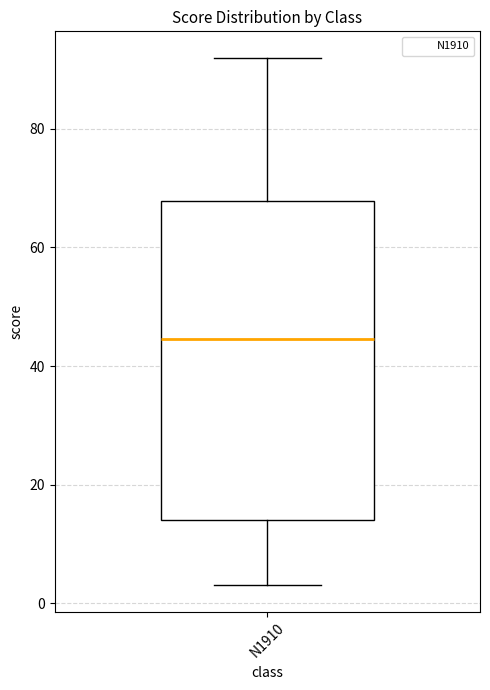

Where is the upper edge of the box for N1910 on the y-axis? The values are not printed on the chart, so give them approximately, as read against the axis.

68